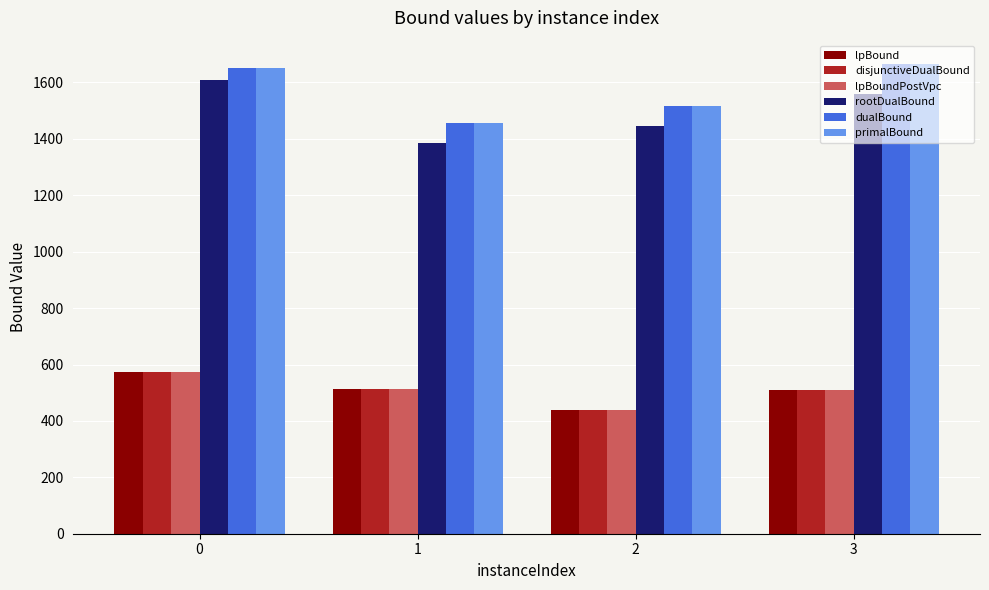

What is the spread (max minus min) of values at 2?

1078.2